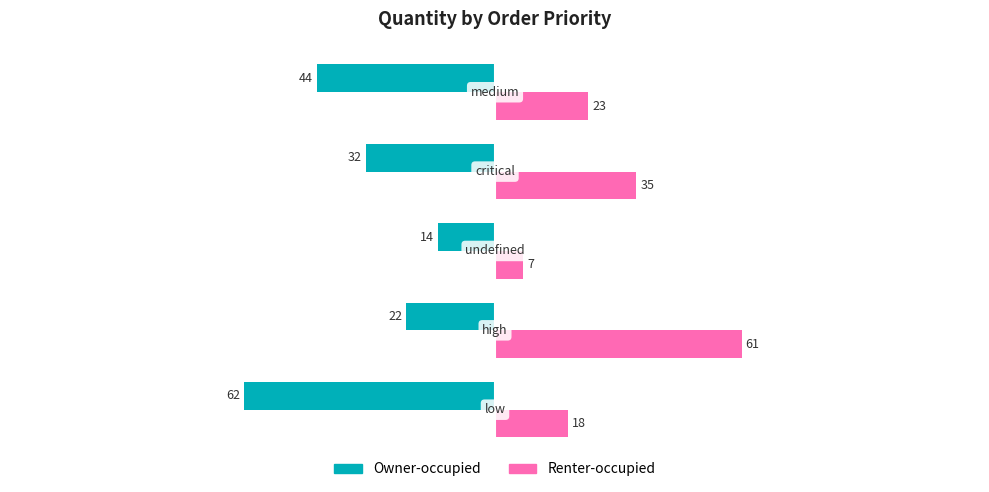

List the series in order of their overall mean, lowest first.

Owner-occupied, Renter-occupied